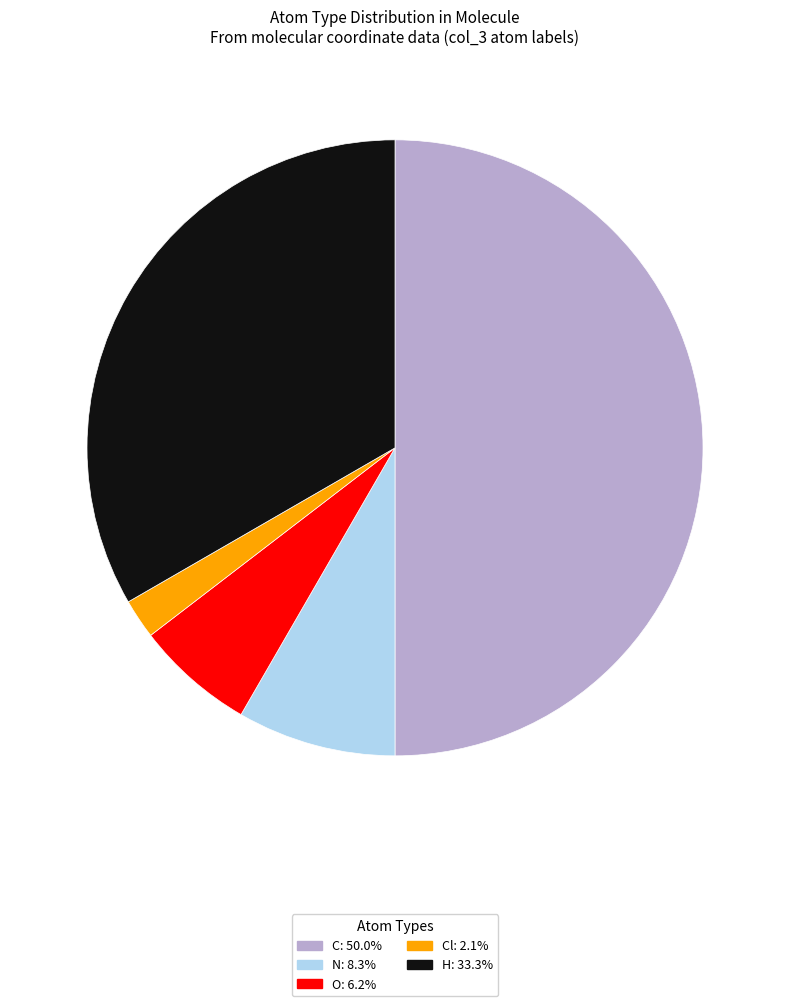

How many segments does this pie chart have?

5